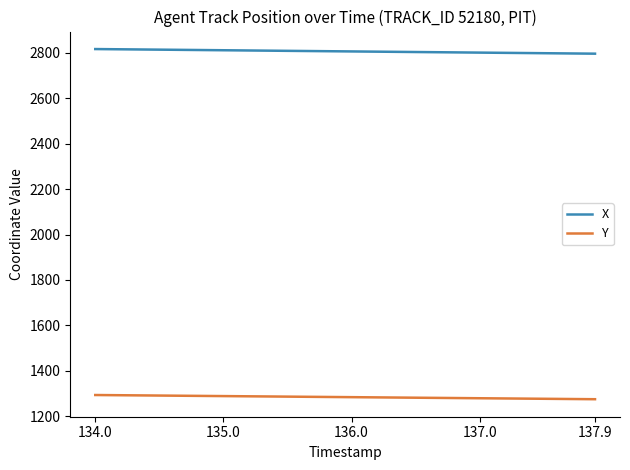

List the series in order of their overall mean, lowest first.

Y, X